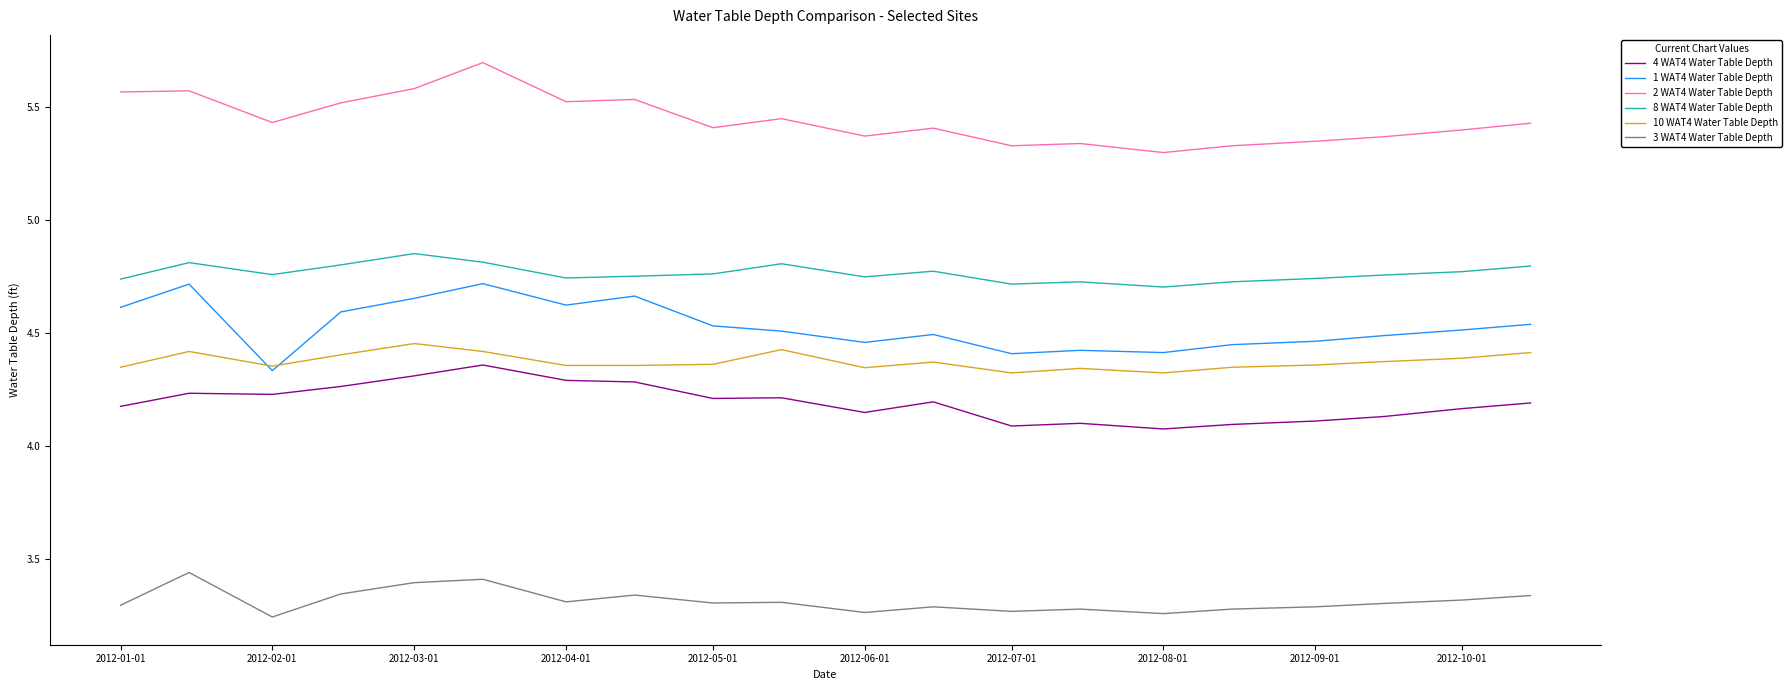

True or false: 2 WAT4 Water Table Depth and 10 WAT4 Water Table Depth intersect in this chart.

False